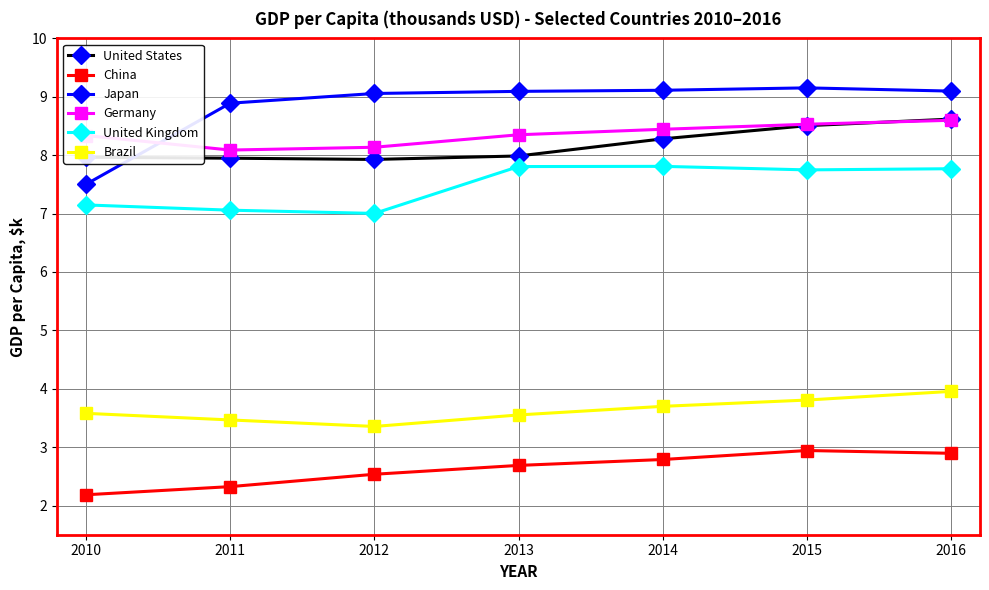

Is this an area chart (filled region under the line)?

No